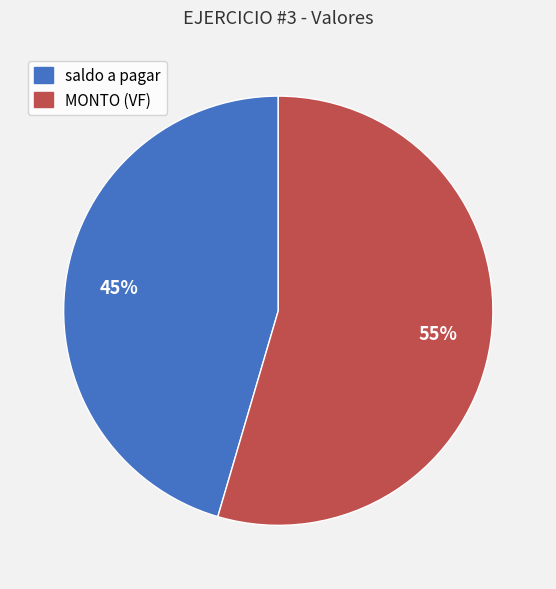

To the nearest percent, what is the average slice percentage?

50%